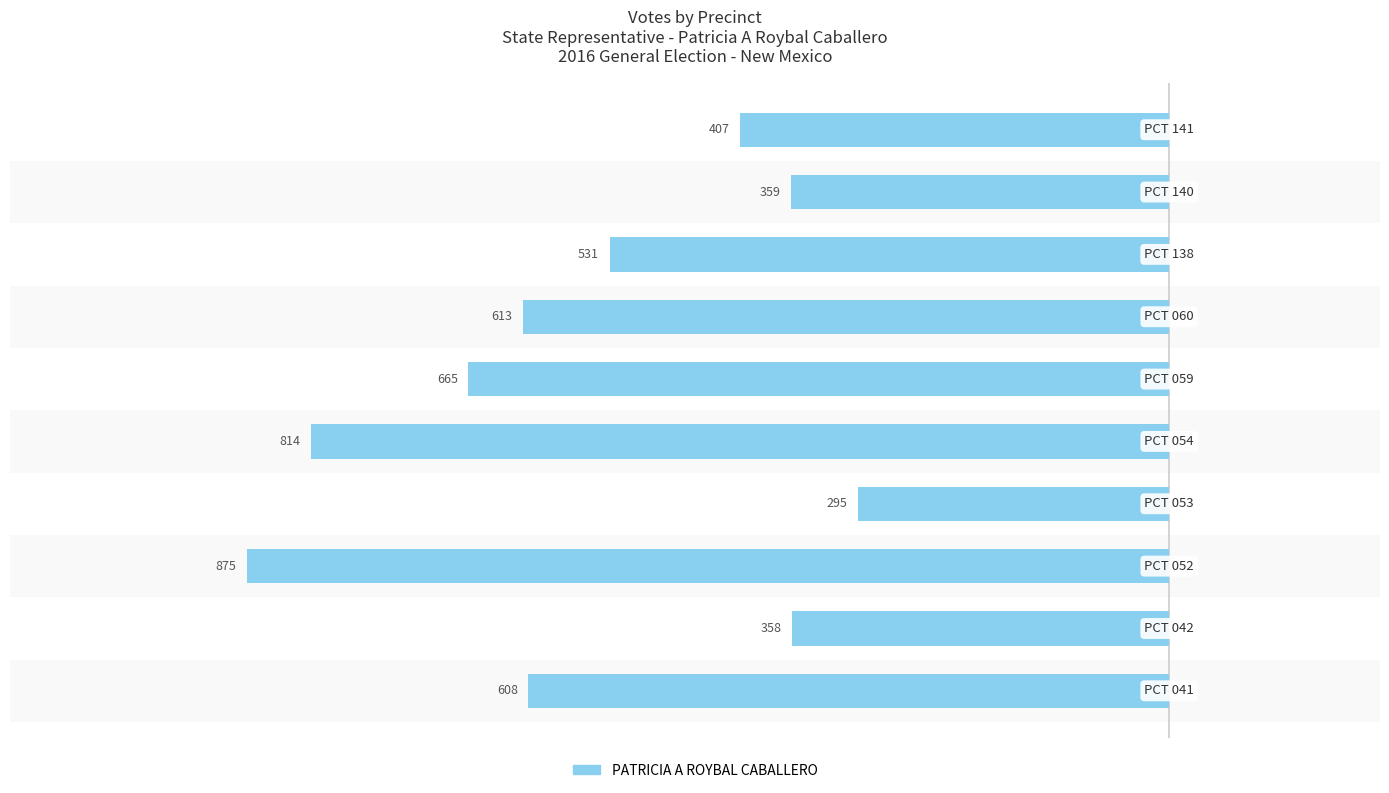

How many bars are there in total?

10